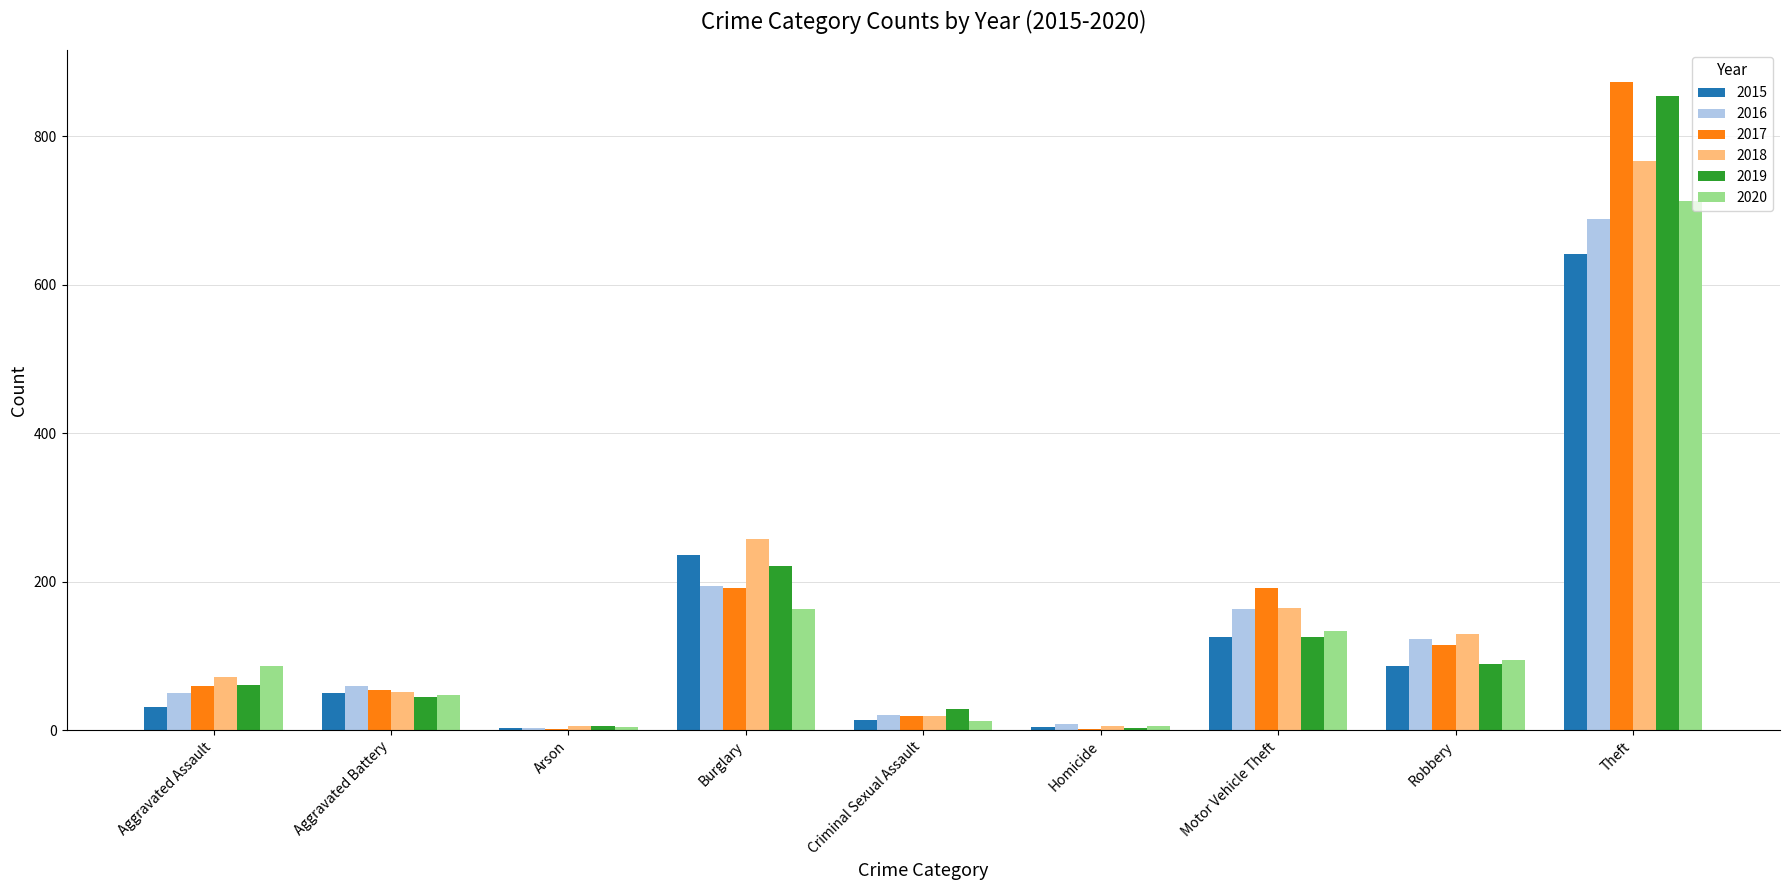

Is the value of 2018 at Homicide greater than the value of 2020 at Theft?

No